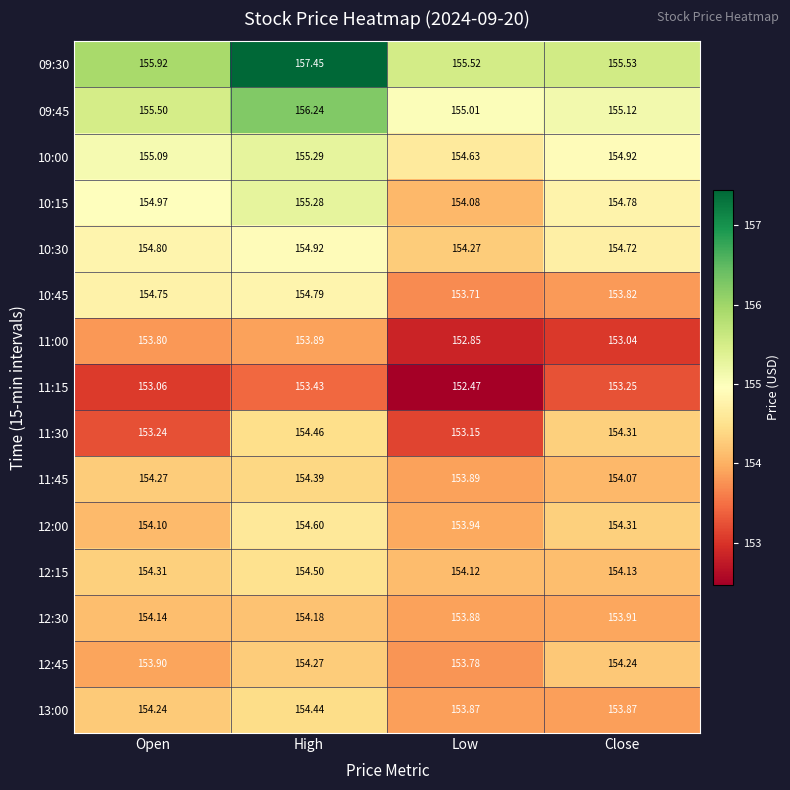

What is the minimum value shown in the chart?

152.5